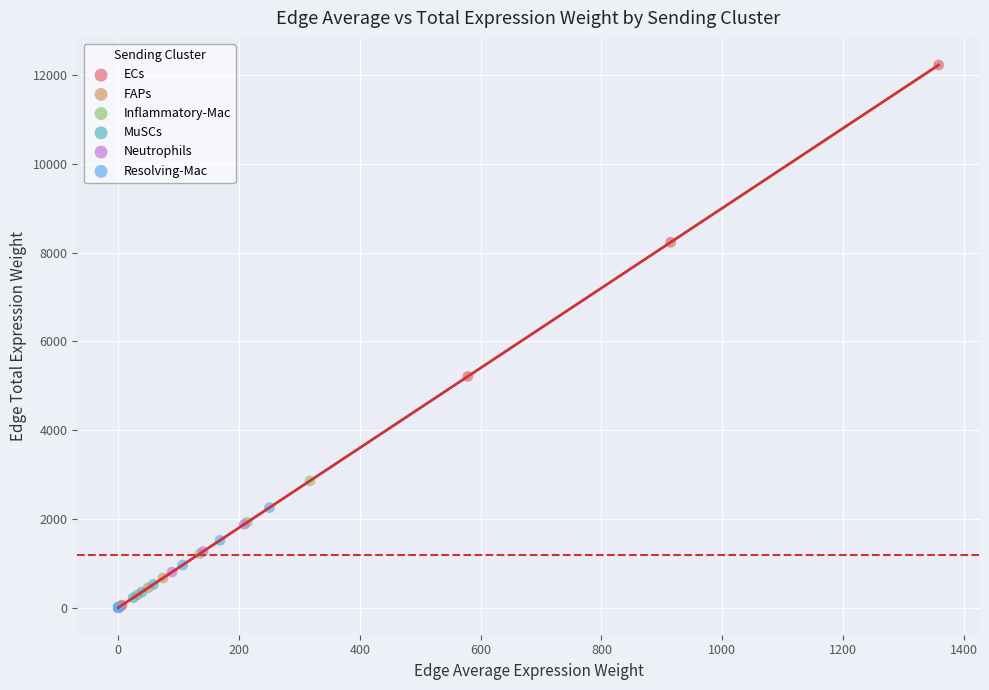

Which series has the largest Y range (max minus min)?

ECs